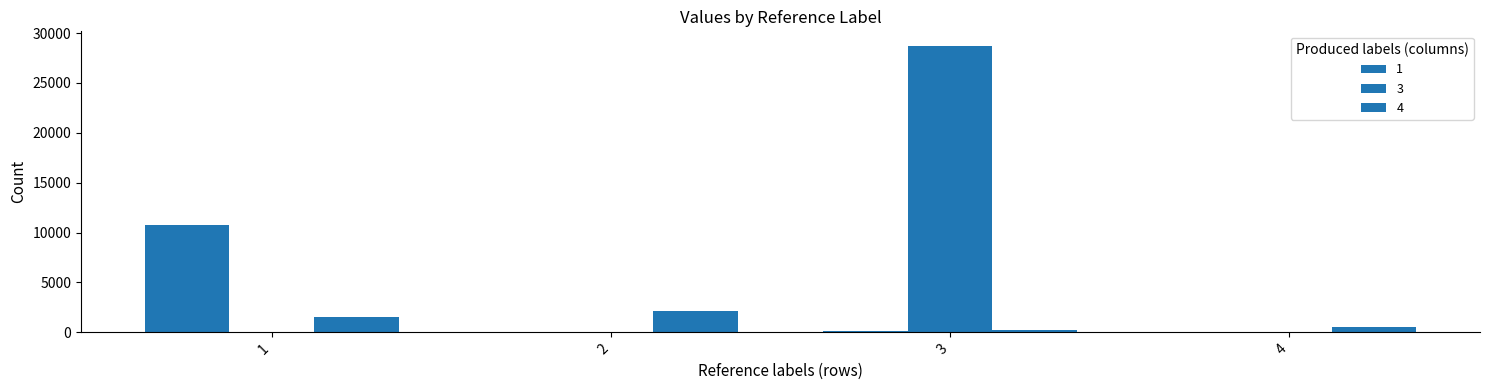

Between 2 and 3, which is larger?

3